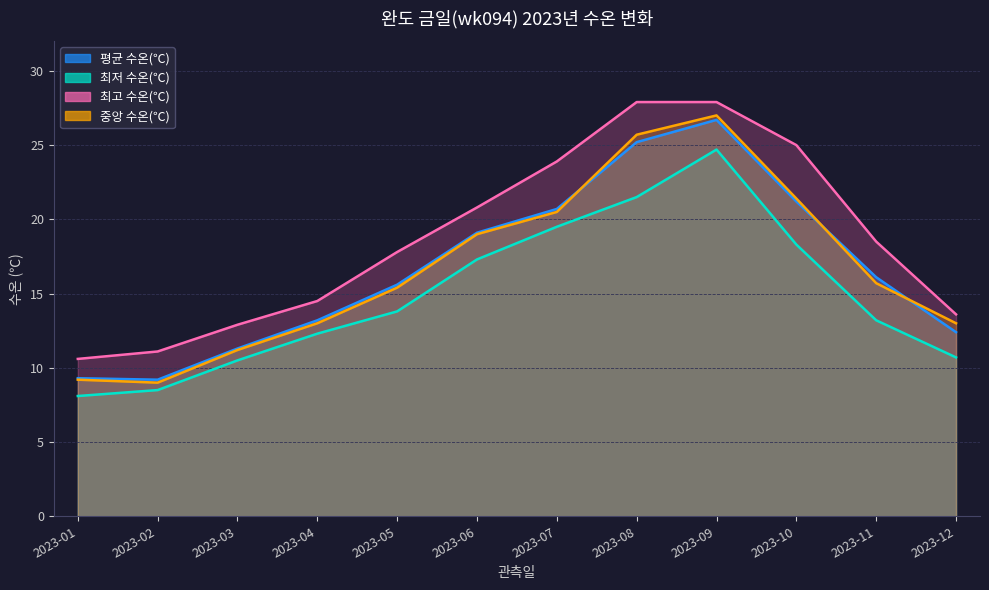

What is the sum of the 중앙 수온(℃) values at 2023-07 and 2023-12?

33.5